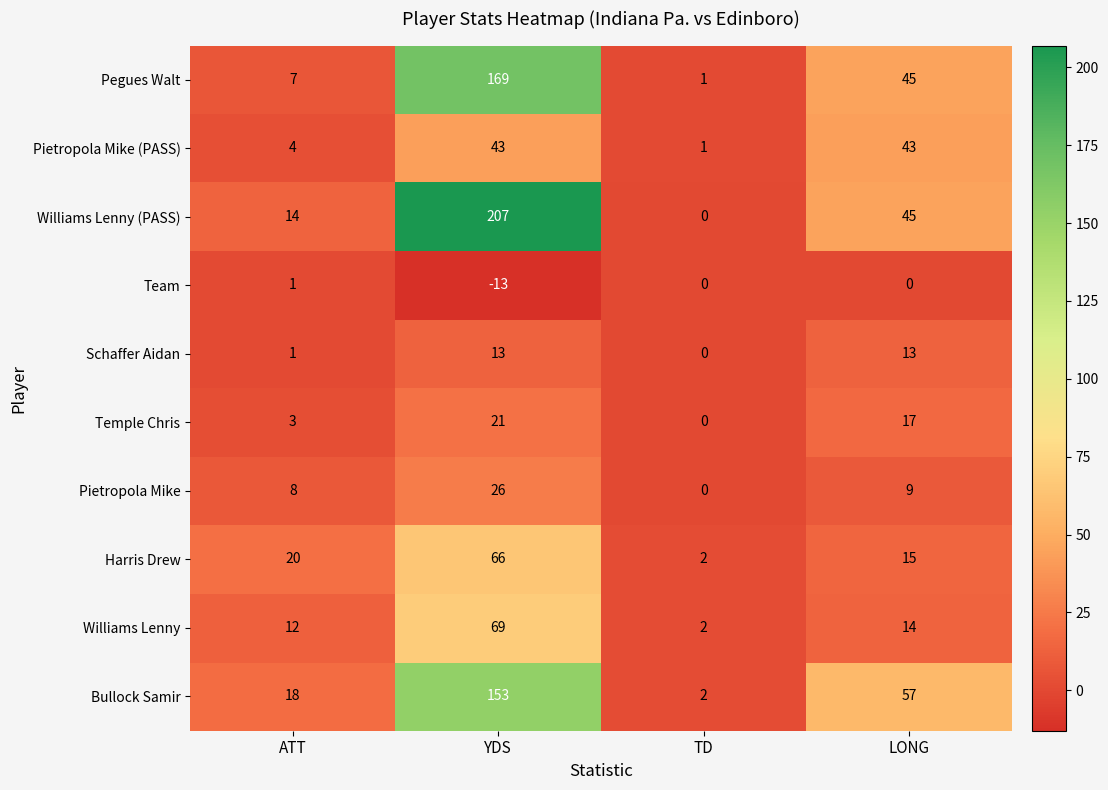

What is the minimum value shown in the chart?

-13